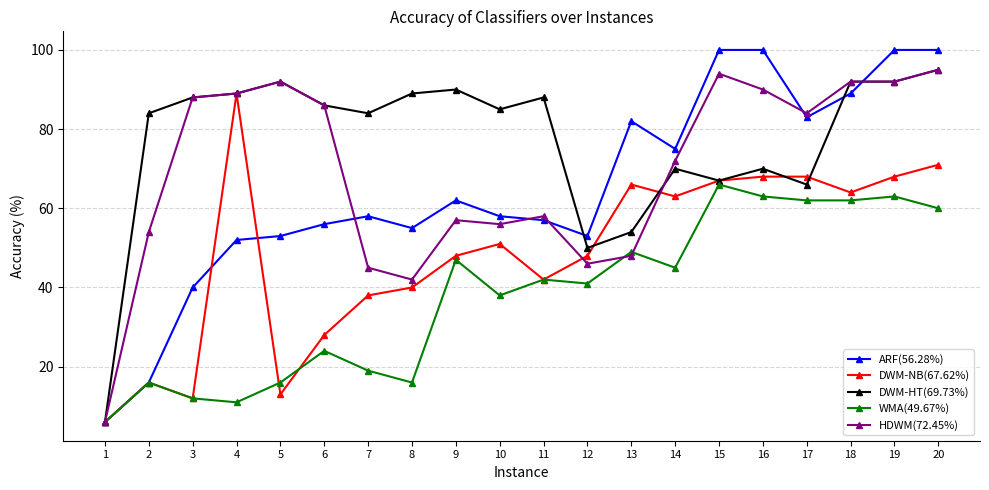

What is the difference between the highest and lowest values at 3?

76